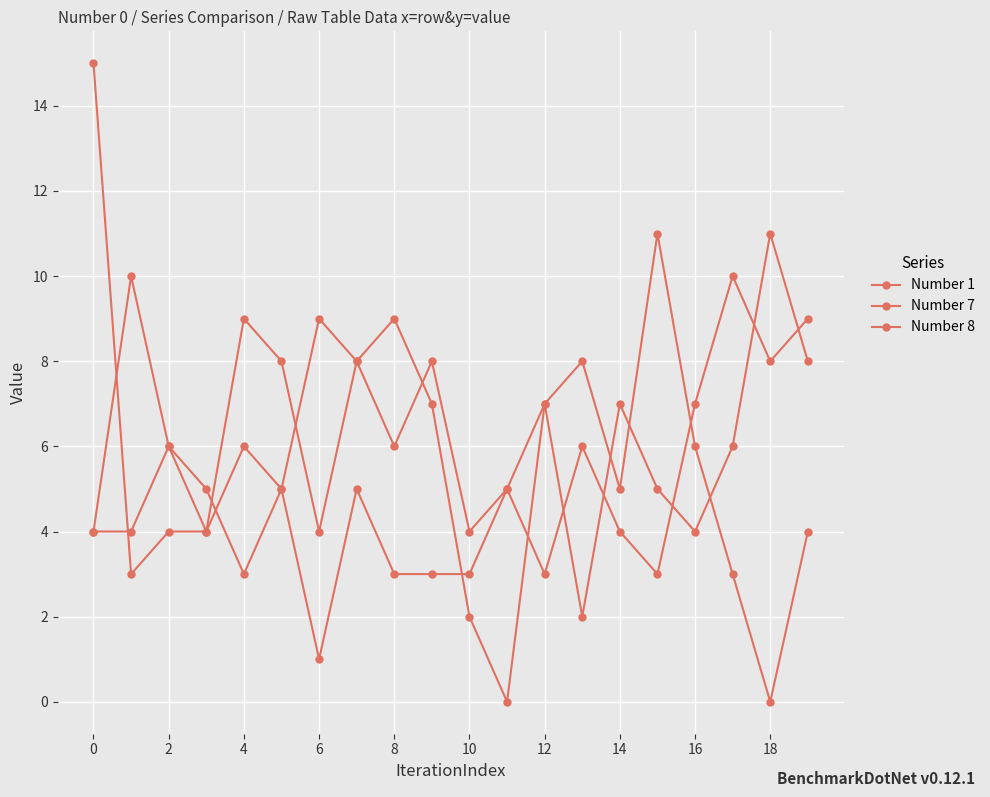

At which label does Number 8 reach its peak?

17